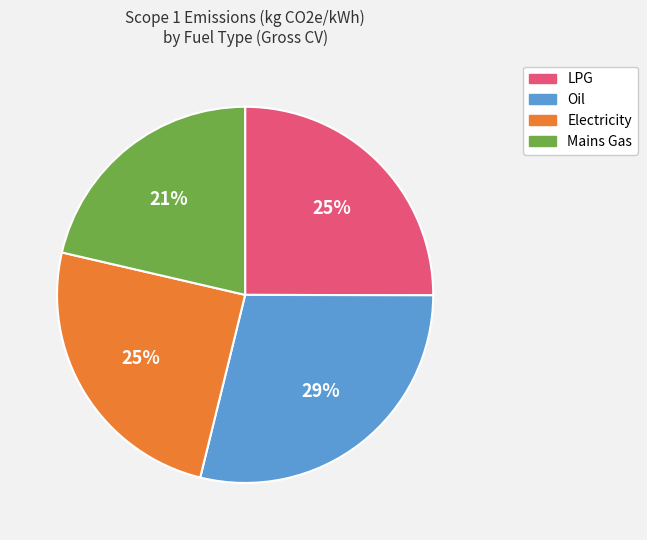

Is it true that Electricity is 25% of the pie?

True